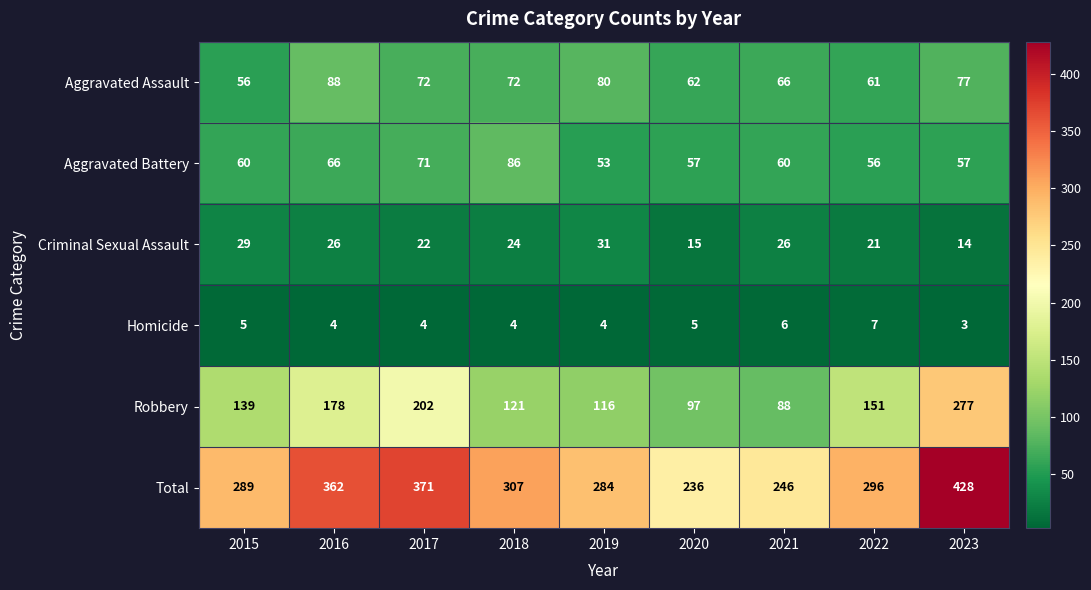

Which series has the widest spread of values?

Total